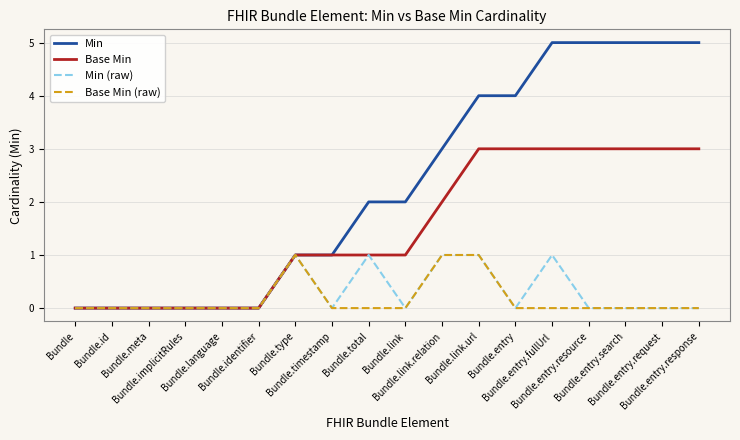

What is the maximum value shown in the chart?

5